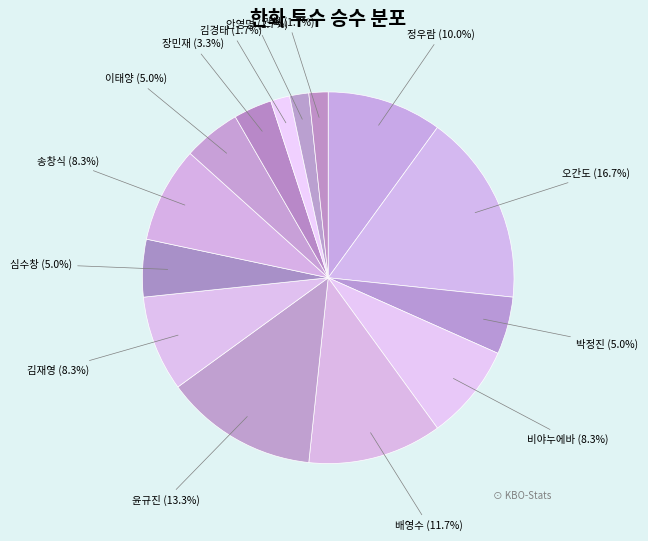

Do 송창식 (8.3%) and 심수창 (5.0%) together represent more than half of the pie?

No